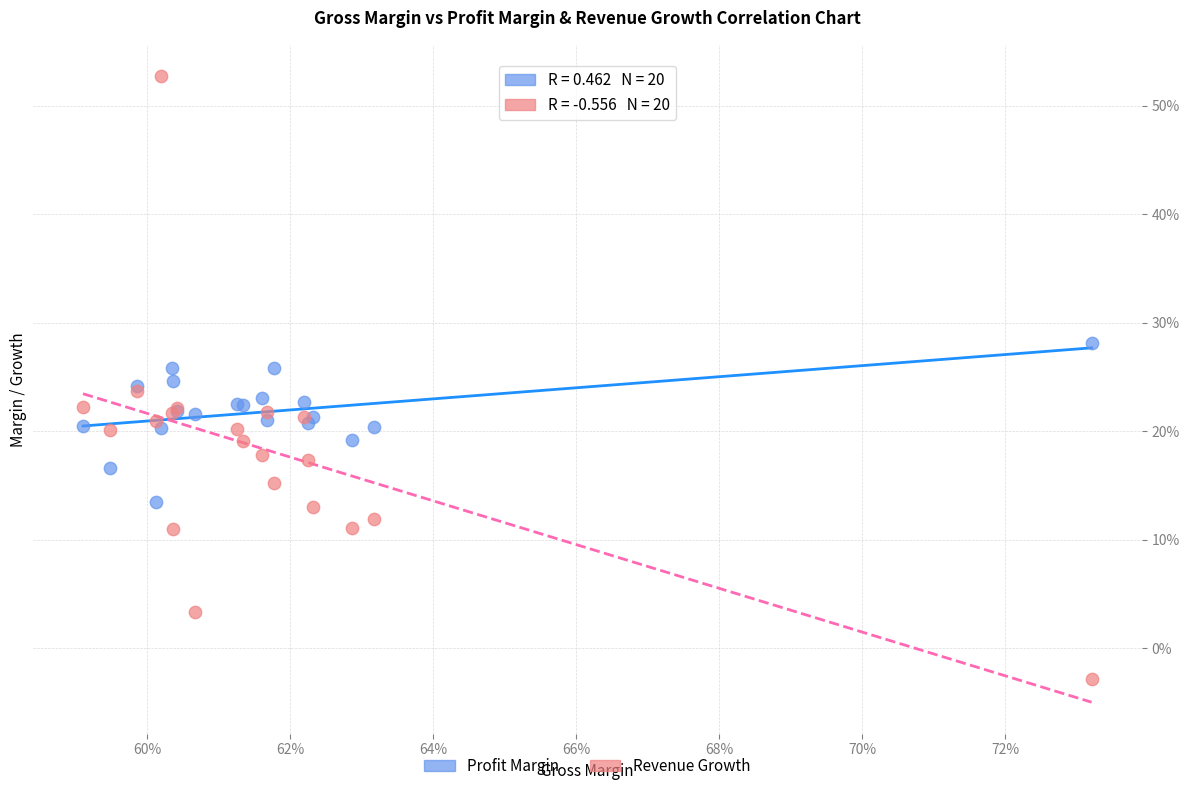

Which series contains the highest Y value?

Revenue Growth